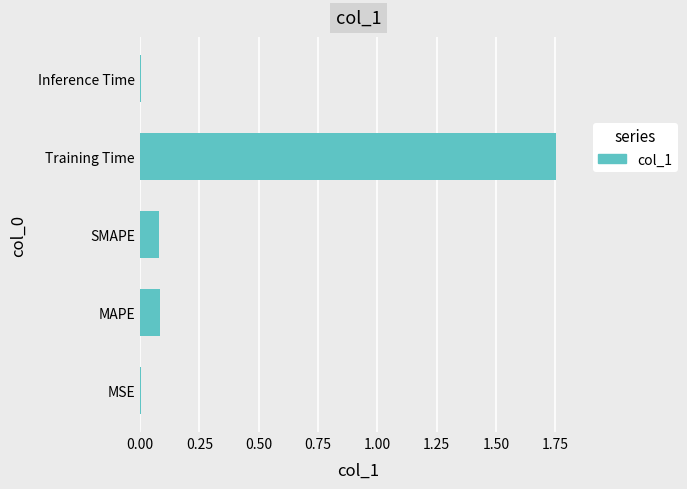

The value at Training Time is 0.6. True or false?

False